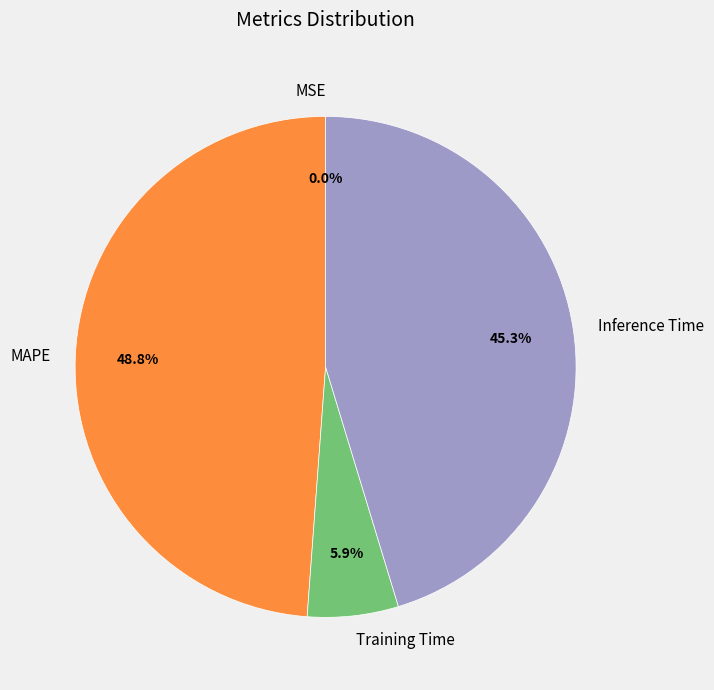

What is the largest slice in the pie chart?

MAPE